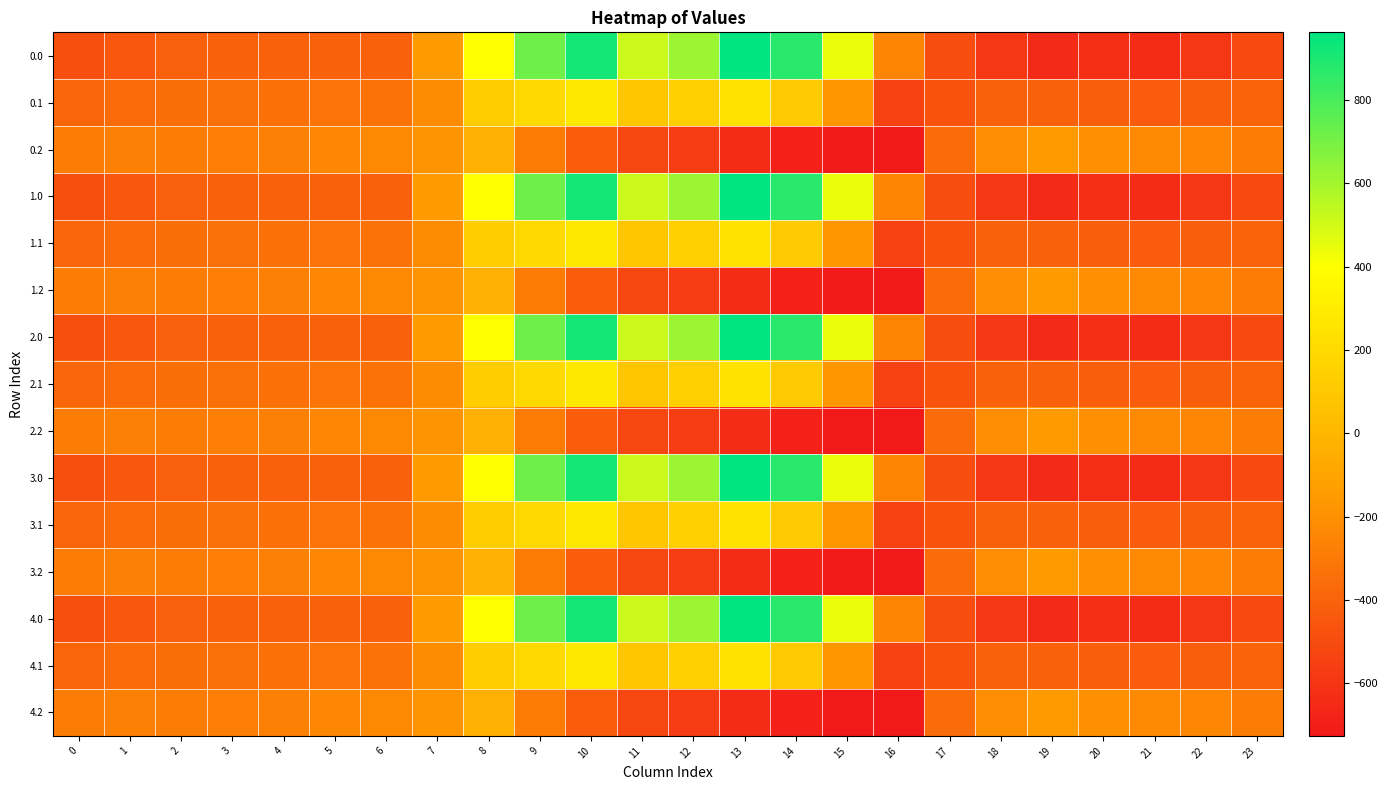

Reading left to right, what are all the values shown in this chart?

0.0: 0=-482.0	1=-449.5	2=-410.3	3=-404.4	4=-404.9	5=-403.8	6=-408.0	7=-150.1	8=395.3	9=716.9	10=916.2	11=516.0	12=619.4	13=962.7	14=870.3	15=443.0	16=-250.9	17=-494.8	18=-586.7	19=-649.2	20=-629.9	21=-638.4	22=-592.3	23=-511.3
0.1: 0=-384.6	1=-361.1	2=-347.9	3=-342.7	4=-339.6	5=-325.7	6=-332.2	7=-217.1	8=125.2	9=191.1	10=274.1	11=87.0	12=134.6	13=241.5	14=113.7	15=-173.1	16=-547.3	17=-466.6	18=-405.4	19=-400.2	20=-414.5	21=-432.4	22=-419.9	23=-399.4
0.2: 0=-287.1	1=-272.7	2=-285.5	3=-281.0	4=-274.4	5=-245.0	6=-228.8	7=-176.6	8=-35.3	9=-288.5	10=-423.5	11=-520.6	12=-571.2	13=-640.4	14=-687.4	15=-725.8	16=-726.6	17=-362.4	18=-210.0	19=-151.0	20=-199.2	21=-226.4	22=-247.4	23=-287.5
1.0: 0=-482.0	1=-449.5	2=-410.3	3=-404.4	4=-404.9	5=-403.8	6=-408.0	7=-150.1	8=395.3	9=716.9	10=916.2	11=516.0	12=619.4	13=962.7	14=870.3	15=443.0	16=-250.9	17=-494.8	18=-586.7	19=-649.2	20=-629.9	21=-638.4	22=-592.3	23=-511.3
1.1: 0=-384.6	1=-361.1	2=-347.9	3=-342.7	4=-339.6	5=-325.7	6=-332.2	7=-217.1	8=125.2	9=191.1	10=274.1	11=87.0	12=134.6	13=241.5	14=113.7	15=-173.1	16=-547.3	17=-466.6	18=-405.4	19=-400.2	20=-414.5	21=-432.4	22=-419.9	23=-399.4
1.2: 0=-287.1	1=-272.7	2=-285.5	3=-281.0	4=-274.4	5=-245.0	6=-228.8	7=-176.6	8=-35.3	9=-288.5	10=-423.5	11=-520.6	12=-571.2	13=-640.4	14=-687.4	15=-725.8	16=-726.6	17=-362.4	18=-210.0	19=-151.0	20=-199.2	21=-226.4	22=-247.4	23=-287.5
2.0: 0=-482.0	1=-449.5	2=-410.3	3=-404.4	4=-404.9	5=-403.8	6=-408.0	7=-150.1	8=395.3	9=716.9	10=916.2	11=516.0	12=619.4	13=962.7	14=870.3	15=443.0	16=-250.9	17=-494.8	18=-586.7	19=-649.2	20=-629.9	21=-638.4	22=-592.3	23=-511.3
2.1: 0=-384.6	1=-361.1	2=-347.9	3=-342.7	4=-339.6	5=-325.7	6=-332.2	7=-217.1	8=125.2	9=191.1	10=274.1	11=87.0	12=134.6	13=241.5	14=113.7	15=-173.1	16=-547.3	17=-466.6	18=-405.4	19=-400.2	20=-414.5	21=-432.4	22=-419.9	23=-399.4
2.2: 0=-287.1	1=-272.7	2=-285.5	3=-281.0	4=-274.4	5=-245.0	6=-228.8	7=-176.6	8=-35.3	9=-288.5	10=-423.5	11=-520.6	12=-571.2	13=-640.4	14=-687.4	15=-725.8	16=-726.6	17=-362.4	18=-210.0	19=-151.0	20=-199.2	21=-226.4	22=-247.4	23=-287.5
3.0: 0=-482.0	1=-449.5	2=-410.3	3=-404.4	4=-404.9	5=-403.8	6=-408.0	7=-150.1	8=395.3	9=716.9	10=916.2	11=516.0	12=619.4	13=962.7	14=870.3	15=443.0	16=-250.9	17=-494.8	18=-586.7	19=-649.2	20=-629.9	21=-638.4	22=-592.3	23=-511.3
3.1: 0=-384.6	1=-361.1	2=-347.9	3=-342.7	4=-339.6	5=-325.7	6=-332.2	7=-217.1	8=125.2	9=191.1	10=274.1	11=87.0	12=134.6	13=241.5	14=113.7	15=-173.1	16=-547.3	17=-466.6	18=-405.4	19=-400.2	20=-414.5	21=-432.4	22=-419.9	23=-399.4
3.2: 0=-287.1	1=-272.7	2=-285.5	3=-281.0	4=-274.4	5=-245.0	6=-228.8	7=-176.6	8=-35.3	9=-288.5	10=-423.5	11=-520.6	12=-571.2	13=-640.4	14=-687.4	15=-725.8	16=-726.6	17=-362.4	18=-210.0	19=-151.0	20=-199.2	21=-226.4	22=-247.4	23=-287.5
4.0: 0=-482.0	1=-449.5	2=-410.3	3=-404.4	4=-404.9	5=-403.8	6=-408.0	7=-150.1	8=395.3	9=716.9	10=916.2	11=516.0	12=619.4	13=962.7	14=870.3	15=443.0	16=-250.9	17=-494.8	18=-586.7	19=-649.2	20=-629.9	21=-638.4	22=-592.3	23=-511.3
4.1: 0=-384.6	1=-361.1	2=-347.9	3=-342.7	4=-339.6	5=-325.7	6=-332.2	7=-217.1	8=125.2	9=191.1	10=274.1	11=87.0	12=134.6	13=241.5	14=113.7	15=-173.1	16=-547.3	17=-466.6	18=-405.4	19=-400.2	20=-414.5	21=-432.4	22=-419.9	23=-399.4
4.2: 0=-287.1	1=-272.7	2=-285.5	3=-281.0	4=-274.4	5=-245.0	6=-228.8	7=-176.6	8=-35.3	9=-288.5	10=-423.5	11=-520.6	12=-571.2	13=-640.4	14=-687.4	15=-725.8	16=-726.6	17=-362.4	18=-210.0	19=-151.0	20=-199.2	21=-226.4	22=-247.4	23=-287.5